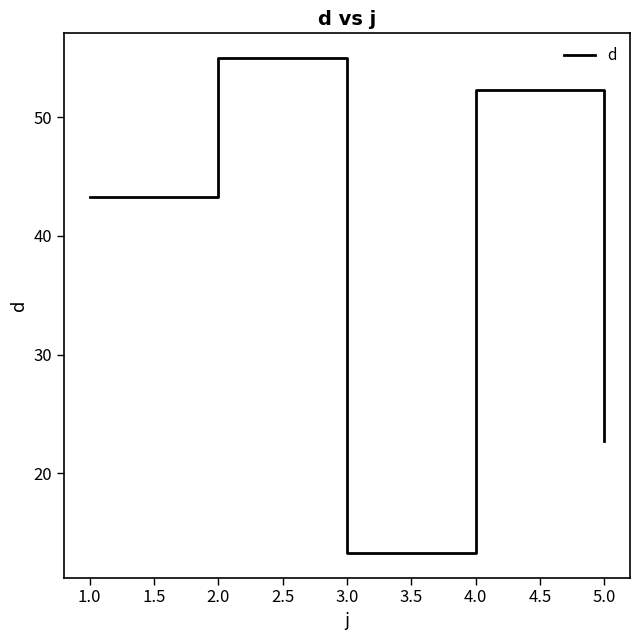

What position from the left is 2.0?

2